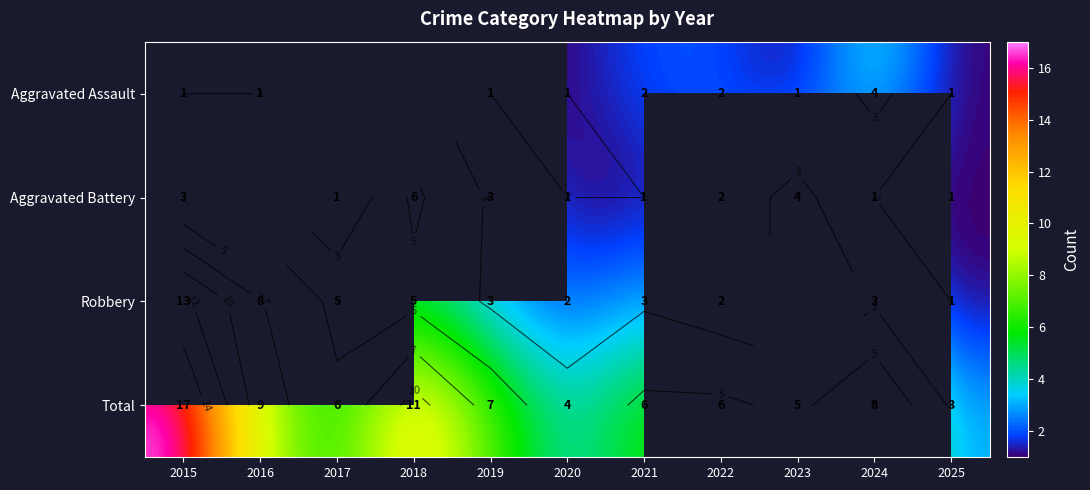

What is the difference between the Total values at 2020 and 2017?

2.0